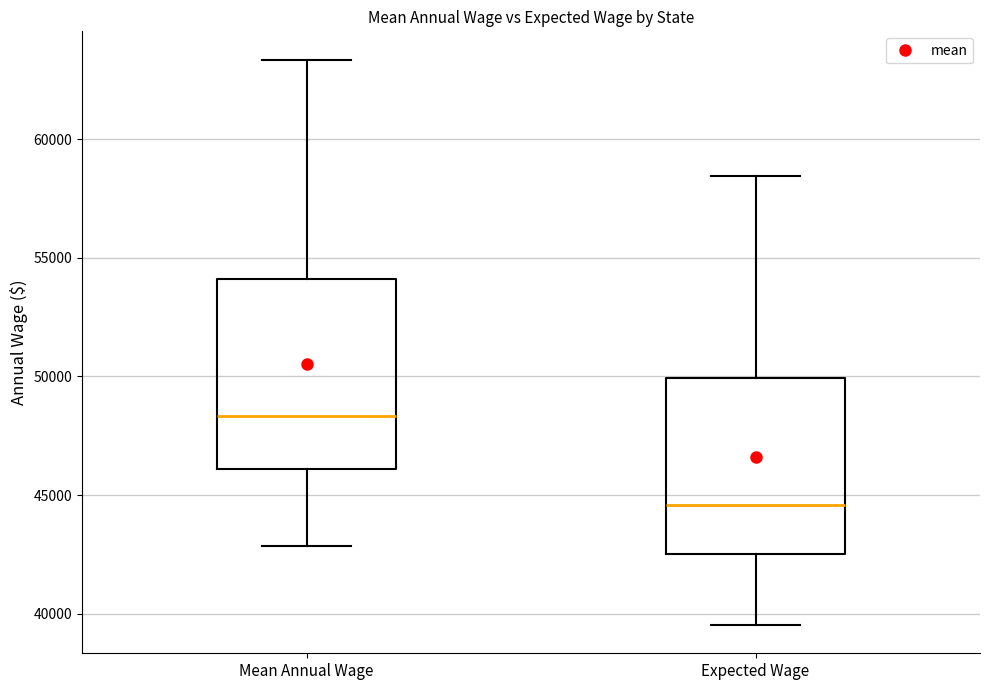

Which box is the tallest, from its lower edge to its upper edge?

Mean Annual Wage